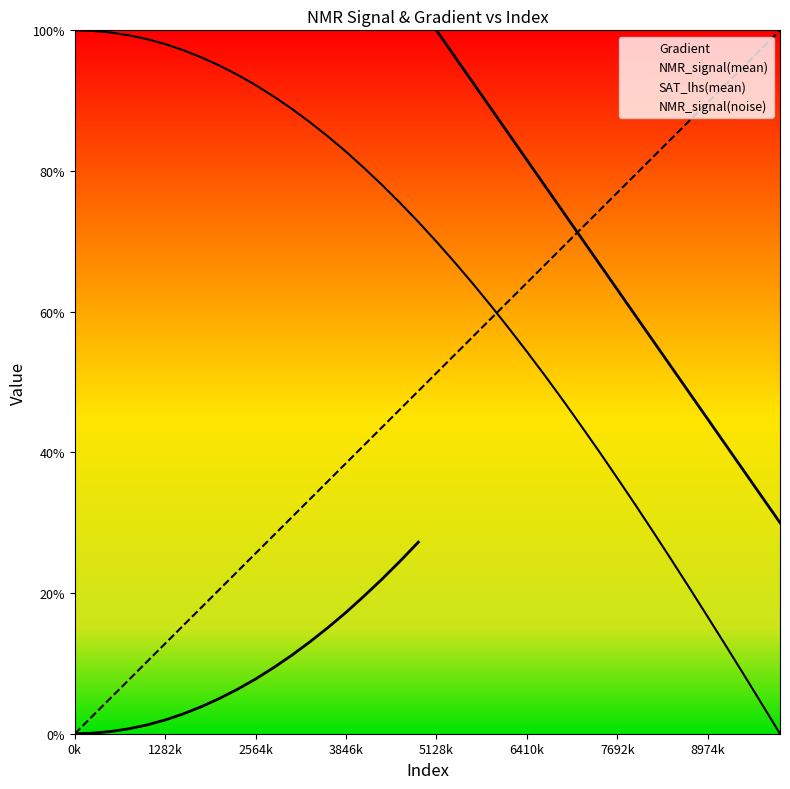

Which series ends up on top after the final intersection of NMR_signal(mean) and Gradient?

Gradient